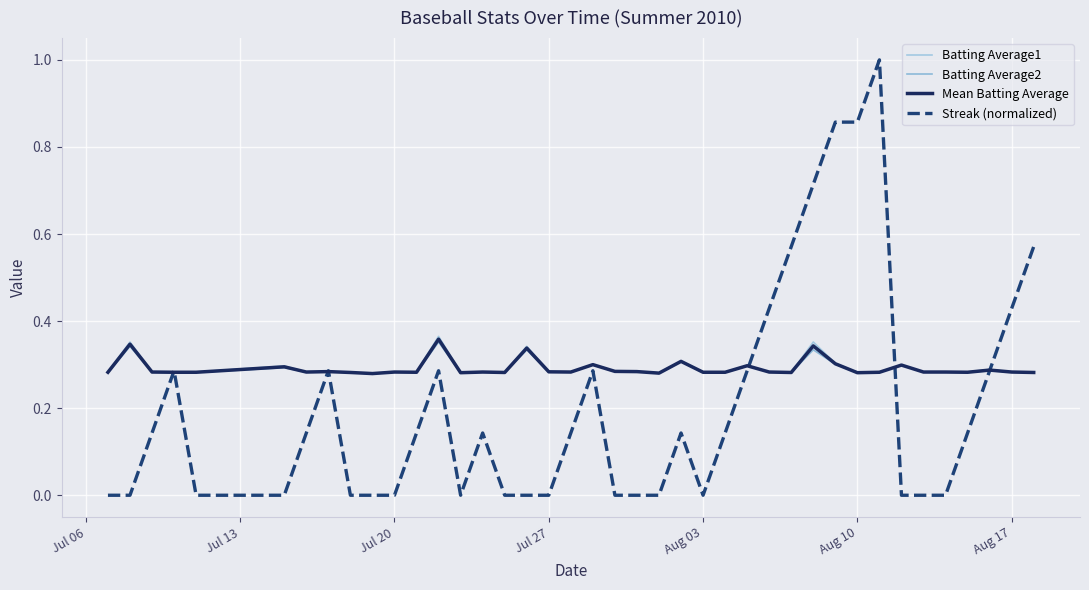

Which series has the widest spread of values?

Streak (normalized)